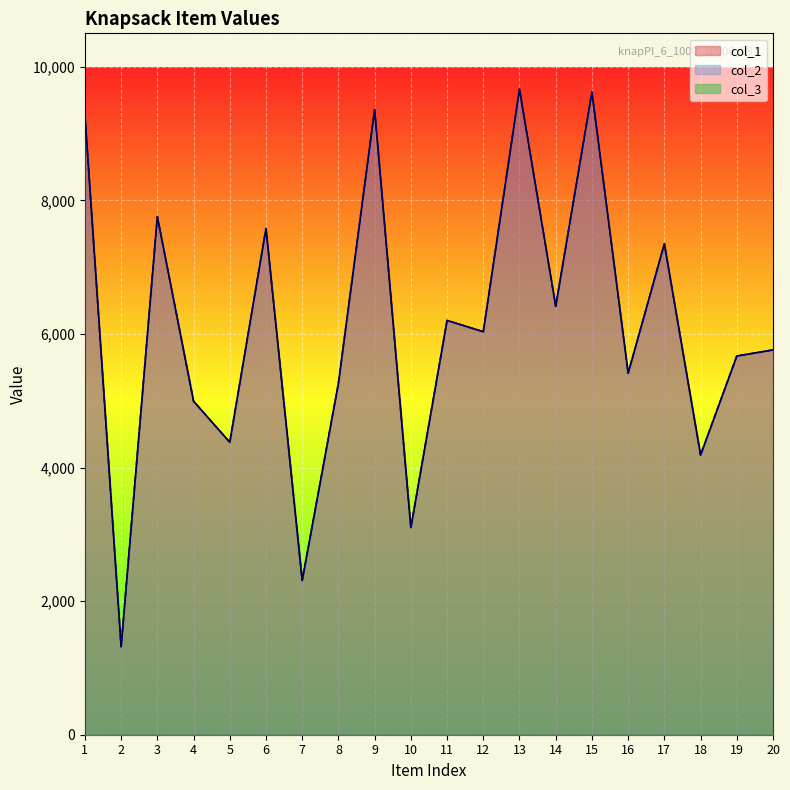

Which series has the largest total across all categories?

col_1